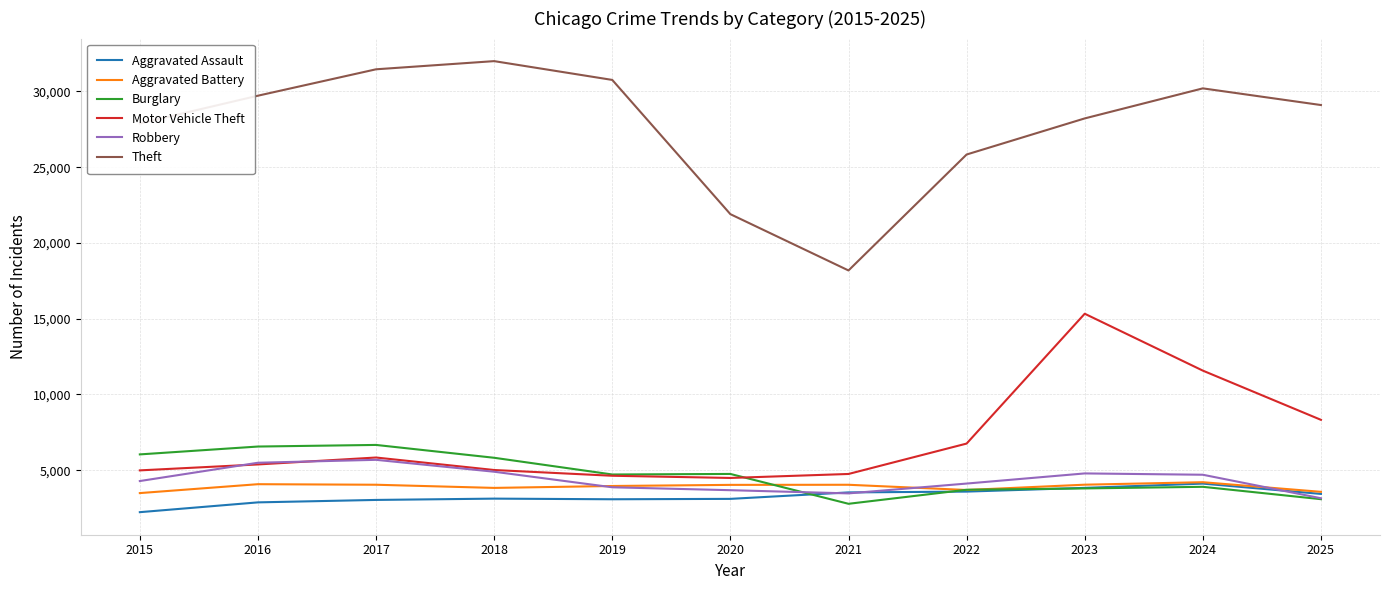

List the labels in order of Theft value, largest first.

2018, 2017, 2019, 2024, 2016, 2025, 2023, 2015, 2022, 2020, 2021